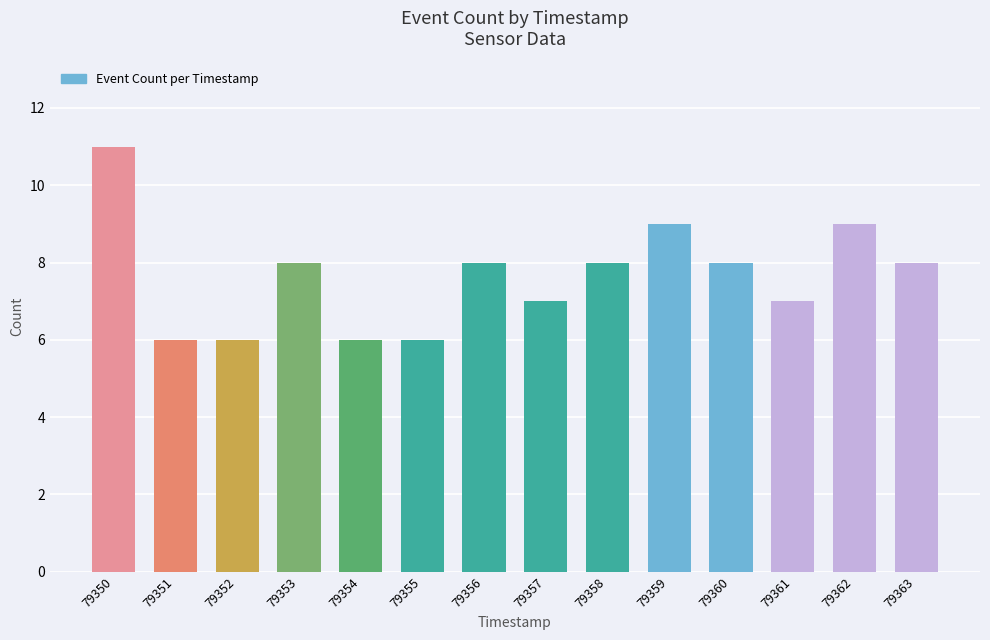

What is the sum of all values?

107